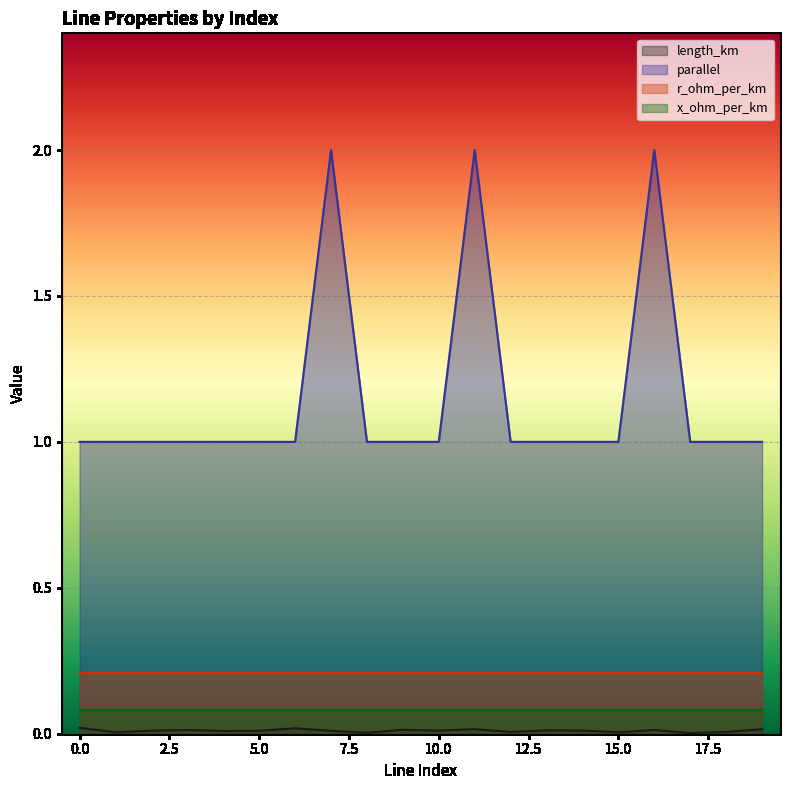

At which label is length_km closest to 0?

17